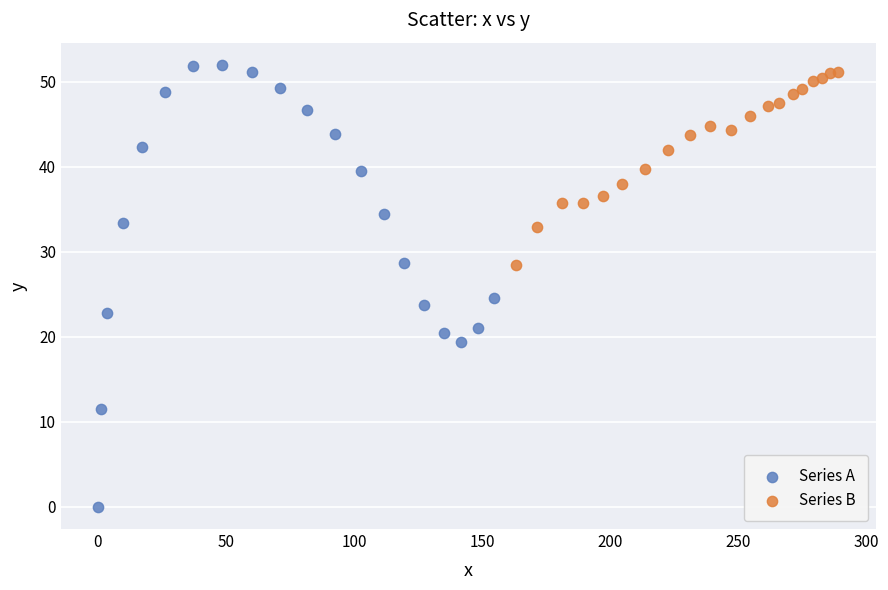

Which series reaches the minimum Y coordinate?

Series A